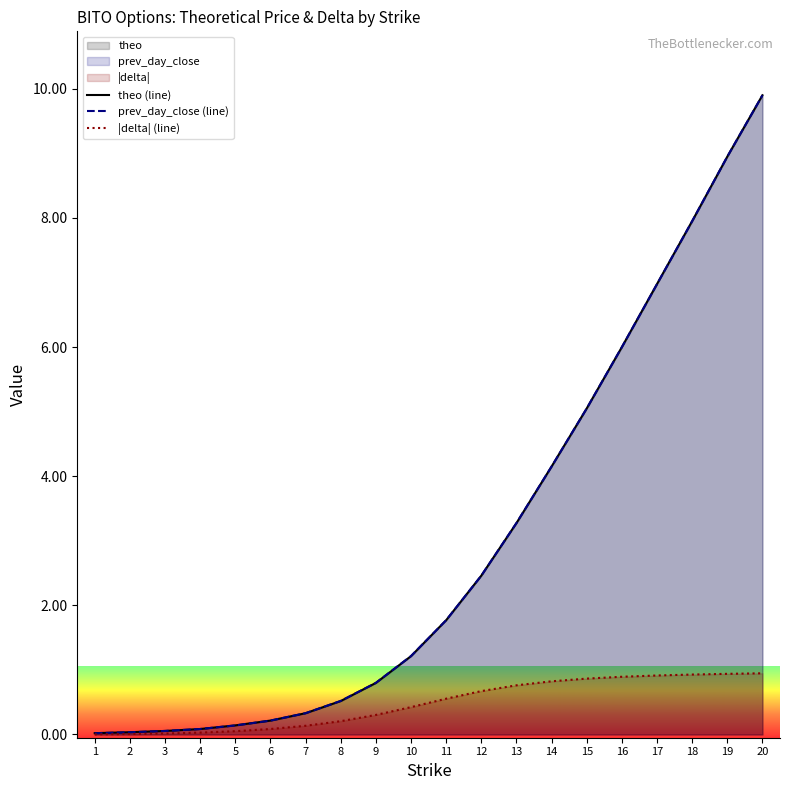

Where do prev_day_close (line) and theo (line) first cross each other?

13 and 14